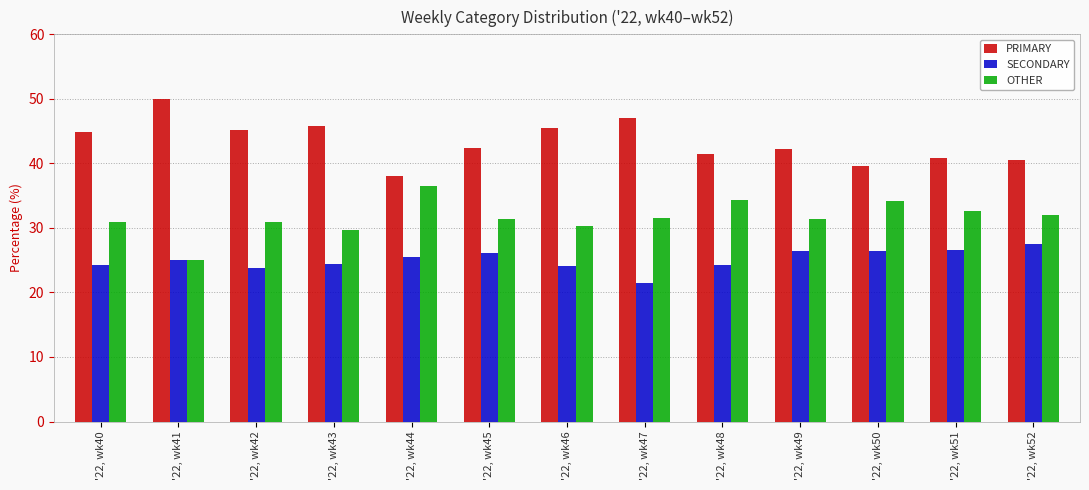

What is the approximate value of SECONDARY at '22, wk44?

25.6